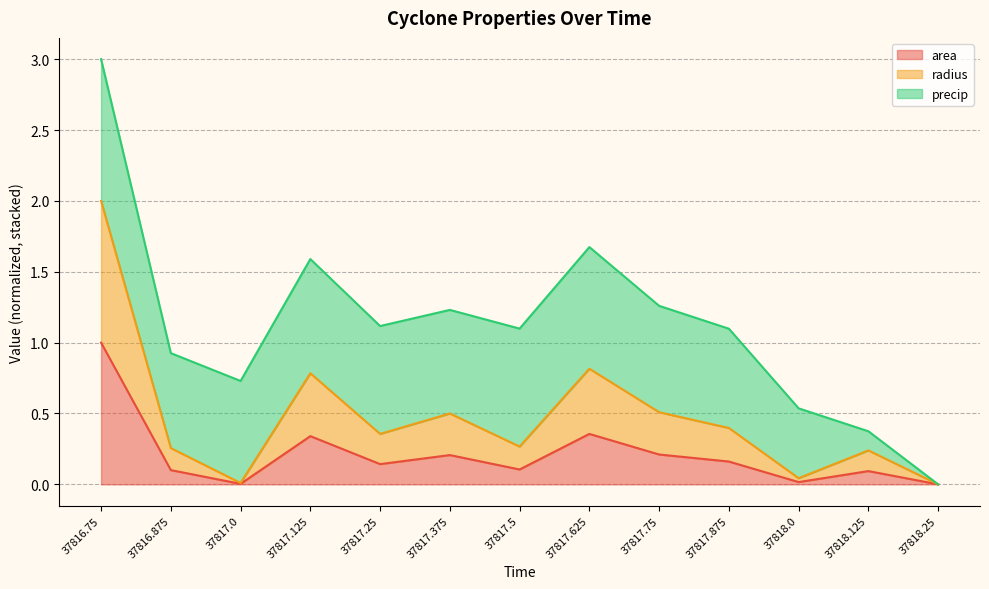

How many lines are shown in the chart?

3